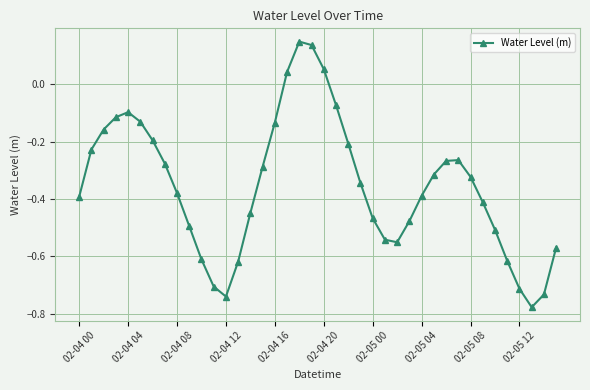

How many points are higher than both their immediate neighbors (excluding endpoints)?

3